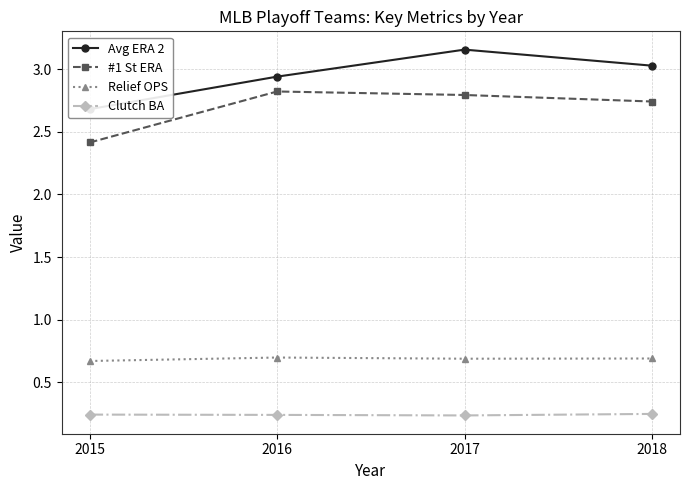

The Avg ERA 2 series shows 1.9 at 2015. True or false?

False